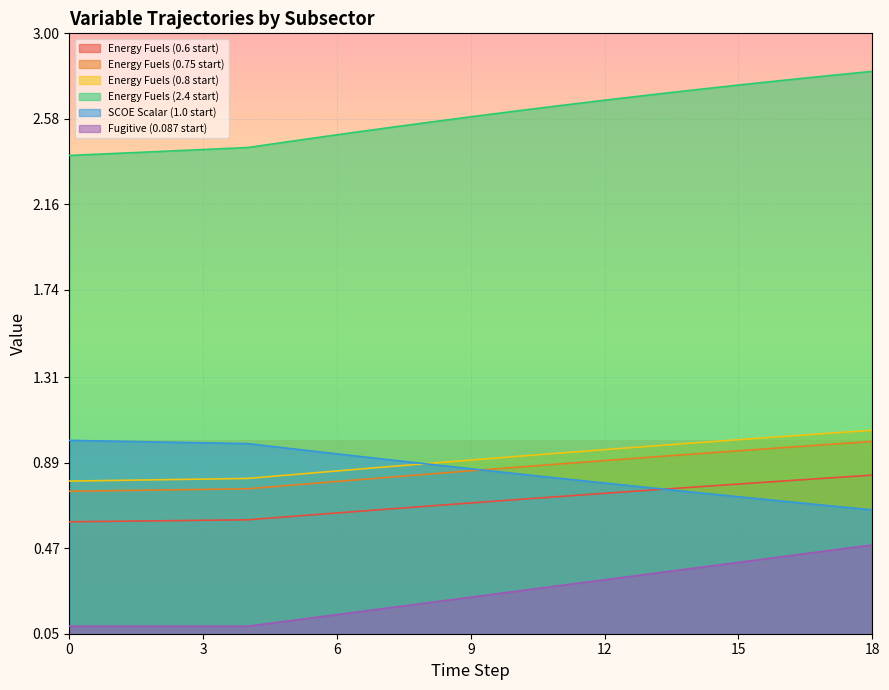

Between 2 and 18, which is larger?

18